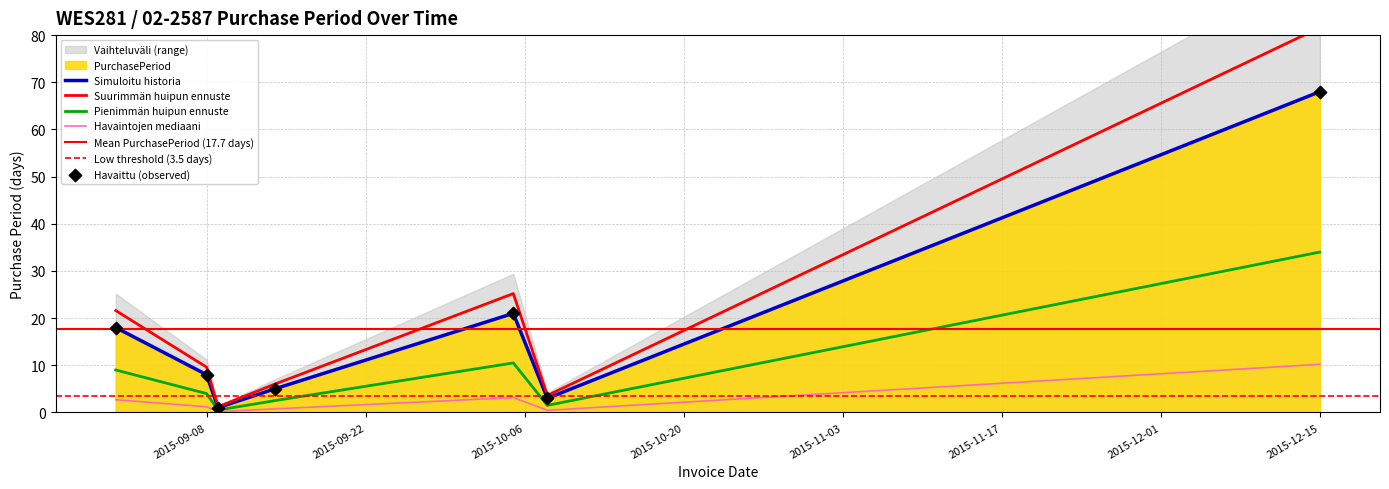

What is the change in value from 2015-09-09 to 2015-09-14?

+4